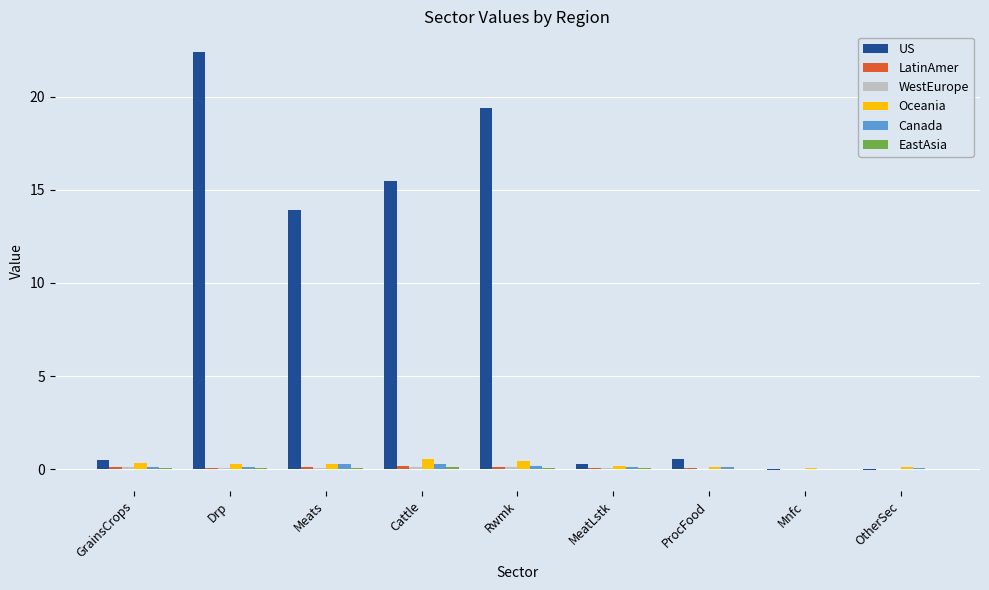

What is the maximum value for US?

22.4